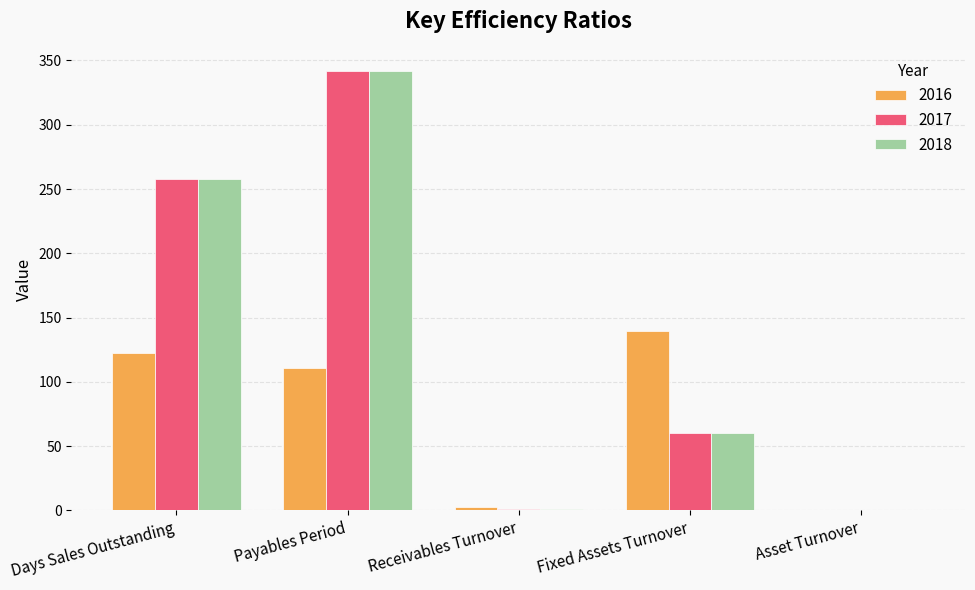

The value of 2016 at Fixed Assets Turnover is 57.9. True or false?

False